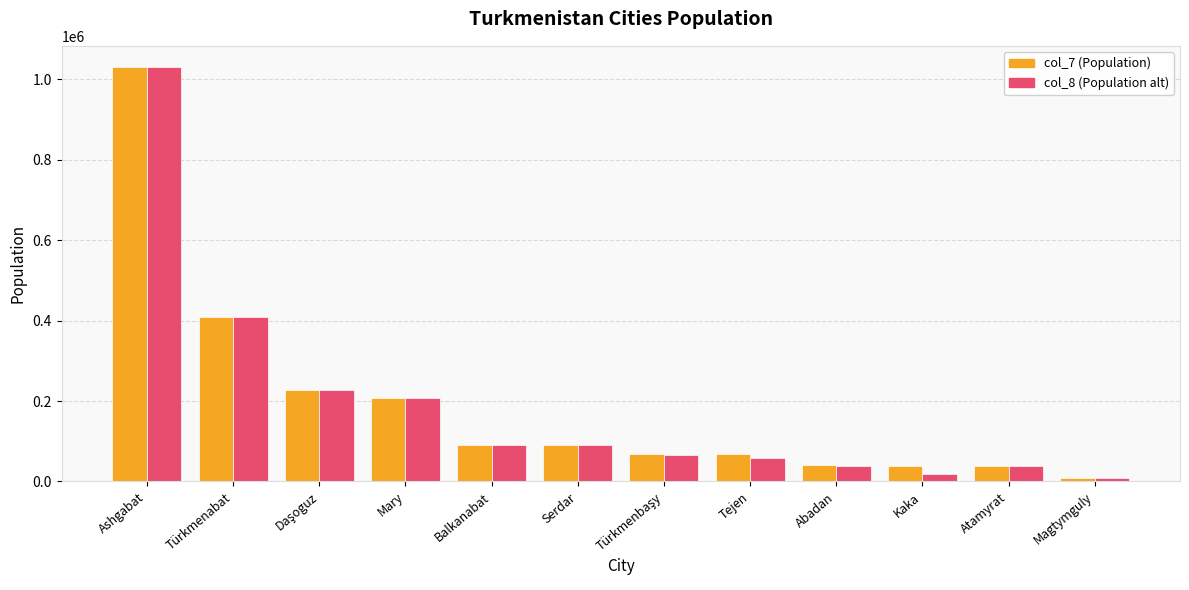

At which category does the chart reach its minimum across all series?

Magtymguly